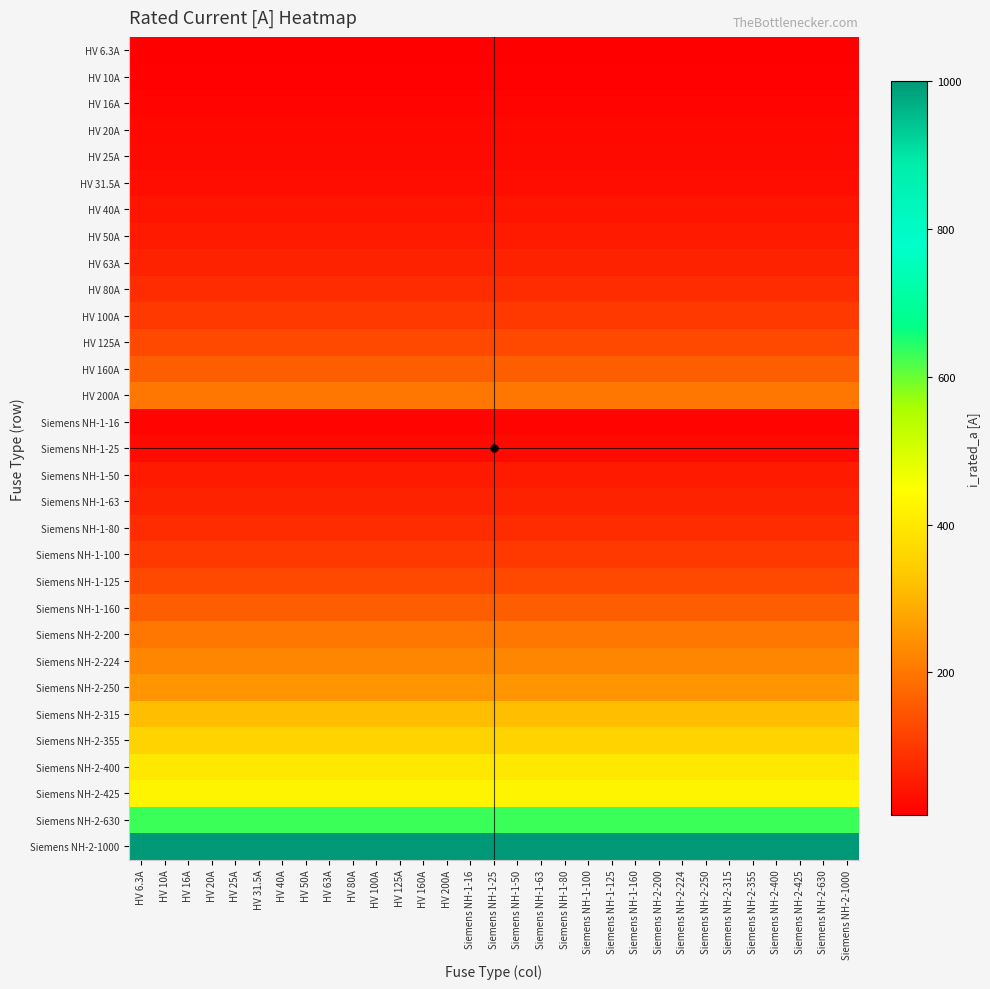

Which series has the largest total across all categories?

Siemens NH-2-1000